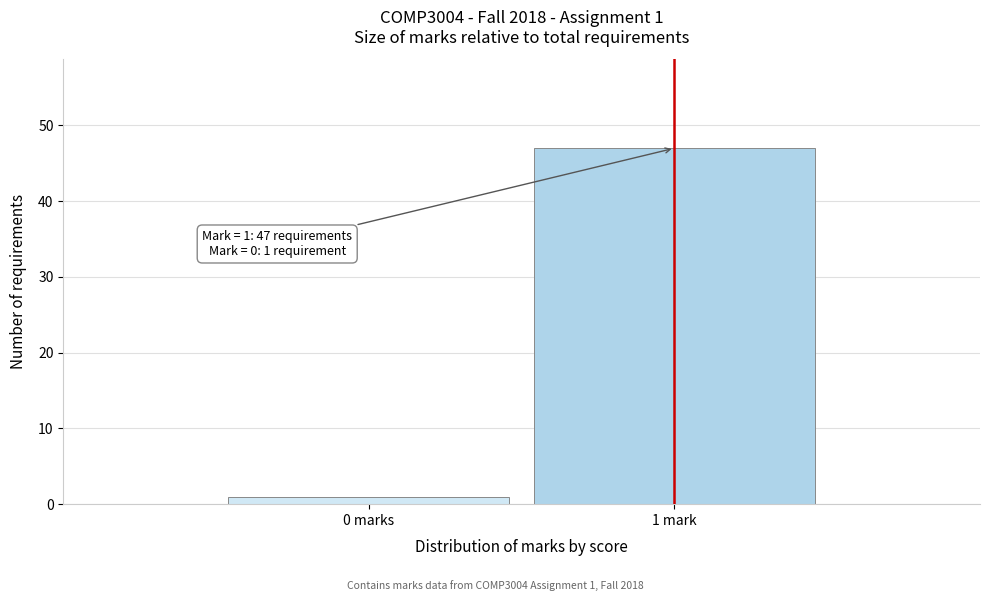

Reading left to right, list all the values displayed in this chart.

1	47